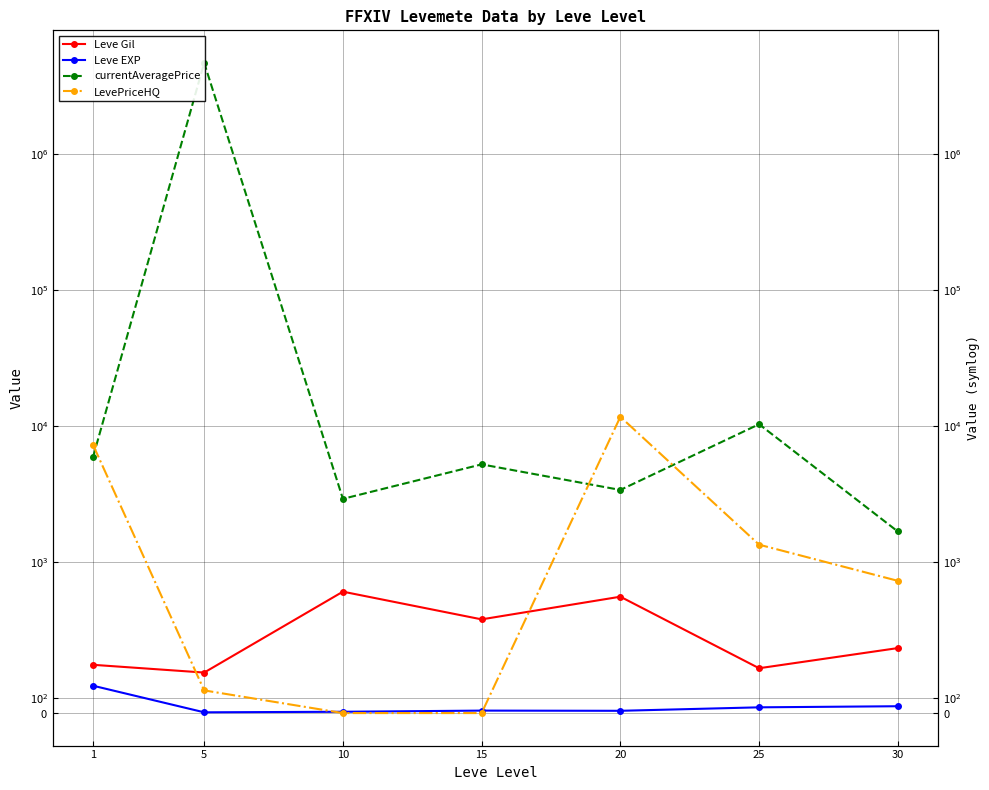

How many lines are shown in the chart?

4